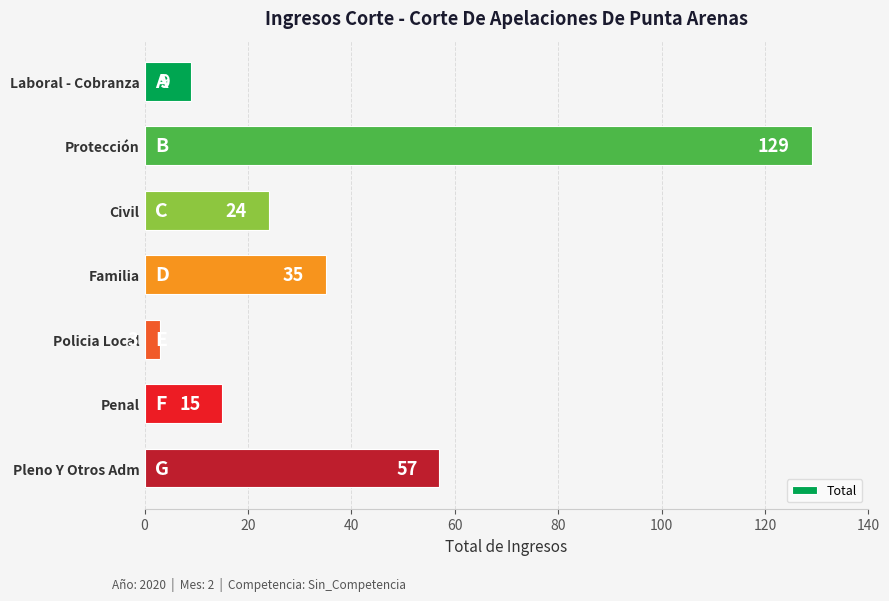

What is the difference between the maximum and minimum values?

126